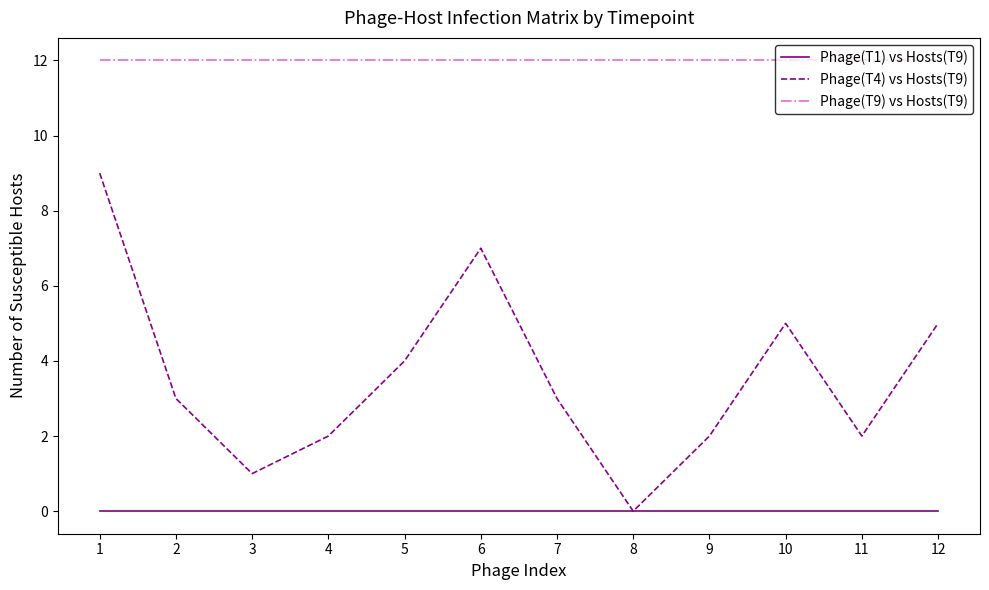

What are all the series names shown in the legend?

Phage(T1) vs Hosts(T9), Phage(T4) vs Hosts(T9), Phage(T9) vs Hosts(T9)